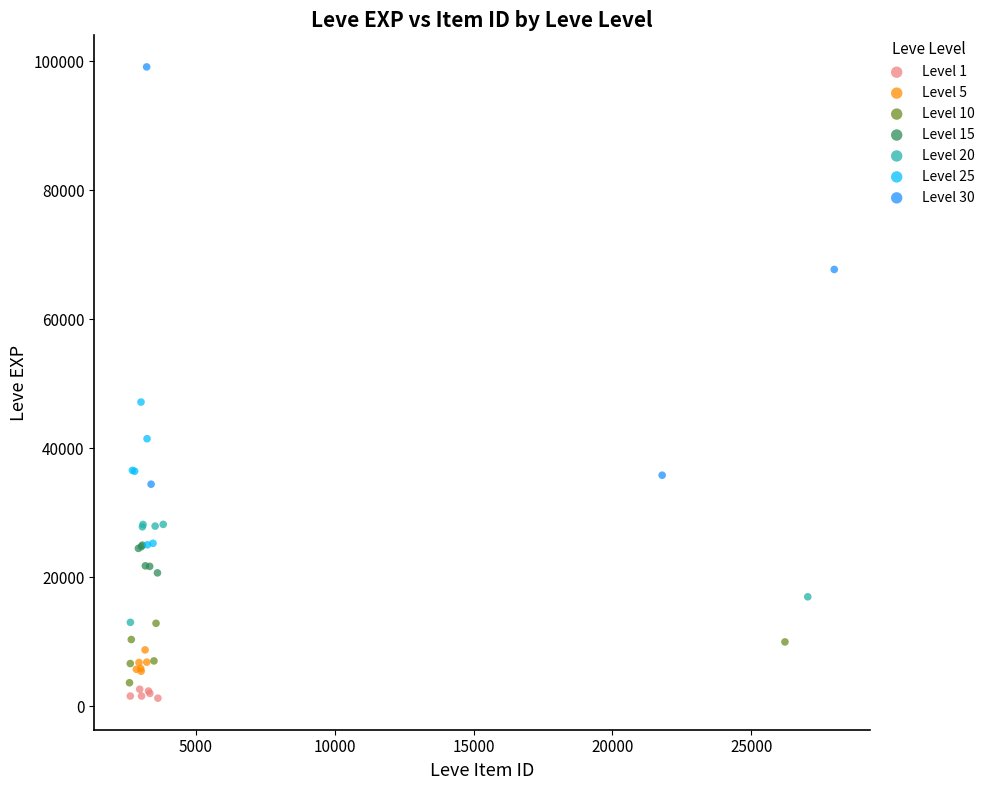

Which series has the largest Y range (max minus min)?

Level 30